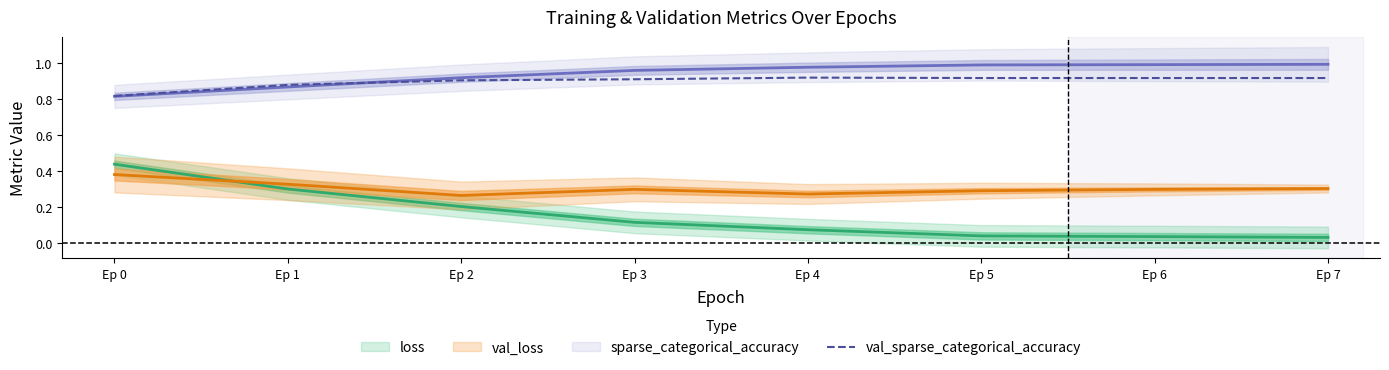

Which category has the lowest value in the val_sparse_categorical_accuracy series?

Ep 0